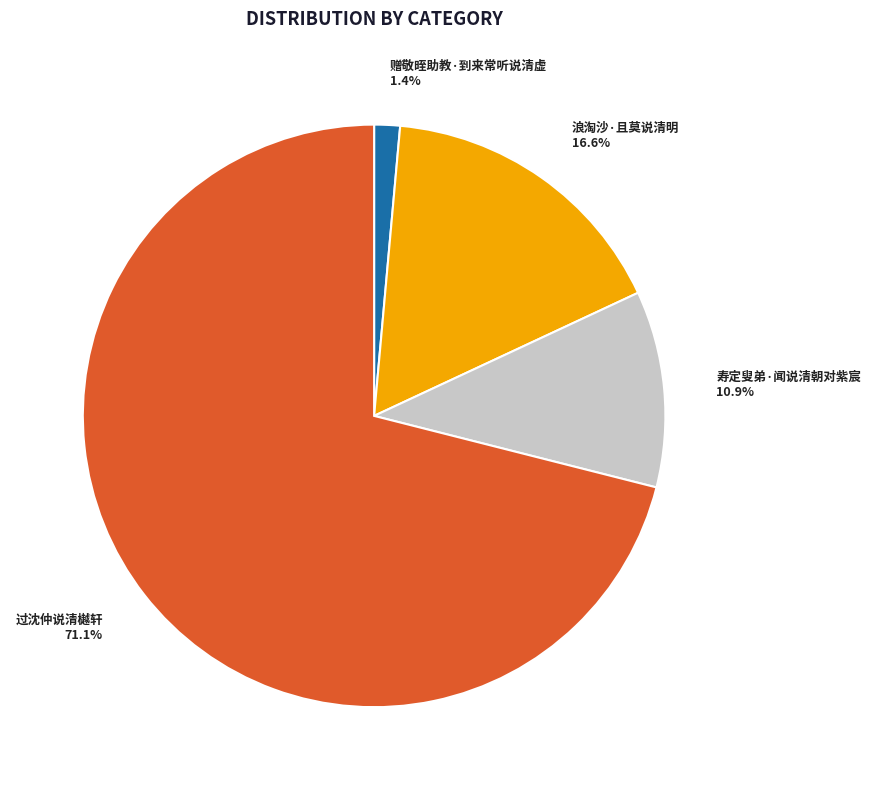

Which slice is the smallest?

赠敬晊助教·到来常听说清虚